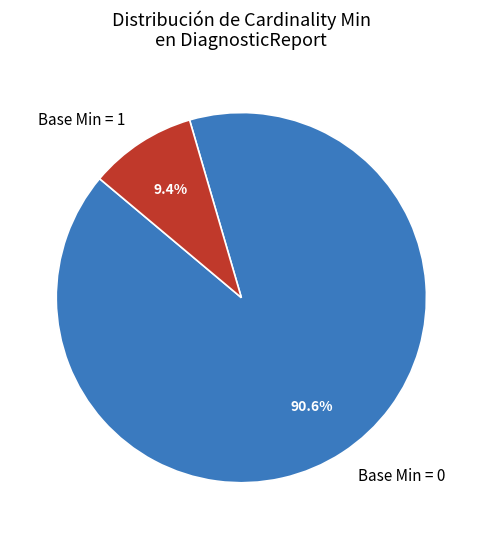

Rank the categories by value from lowest to highest.

Base Min = 1, Base Min = 0